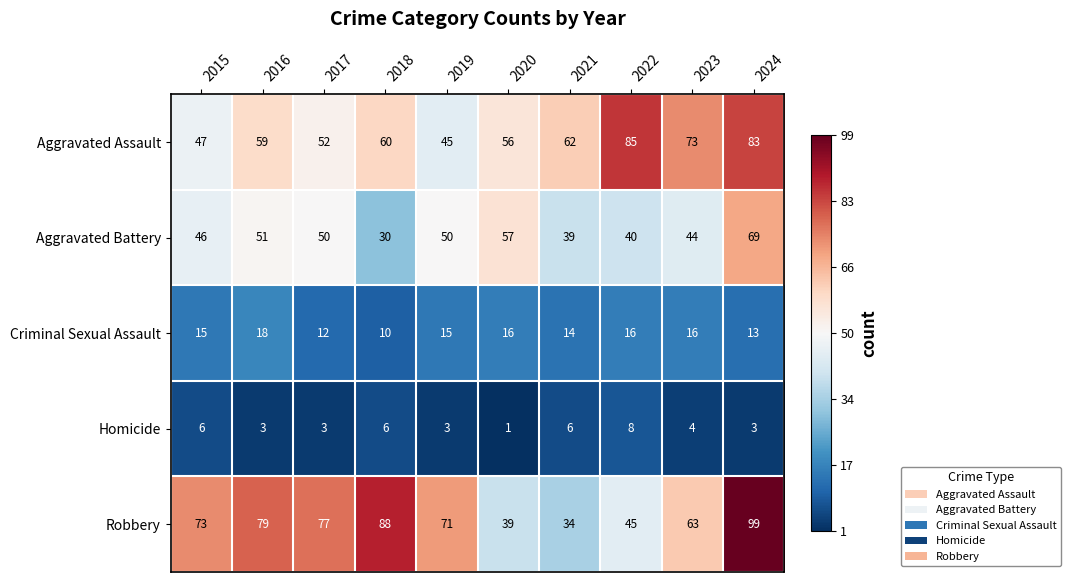

At which category is the sum across all series the highest?

2024